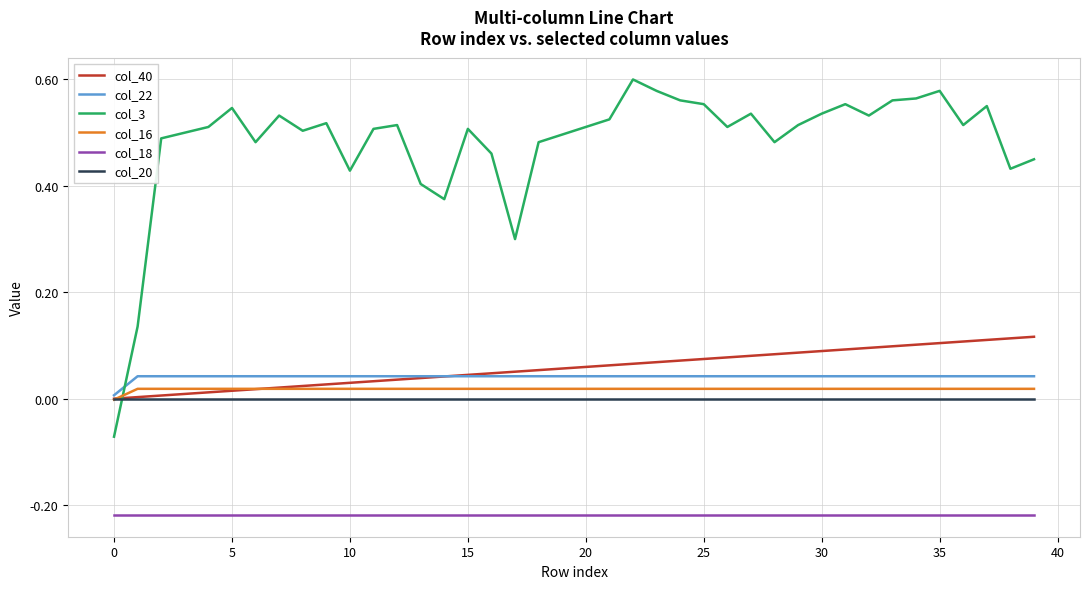

Which series has the largest total across all categories?

col_3